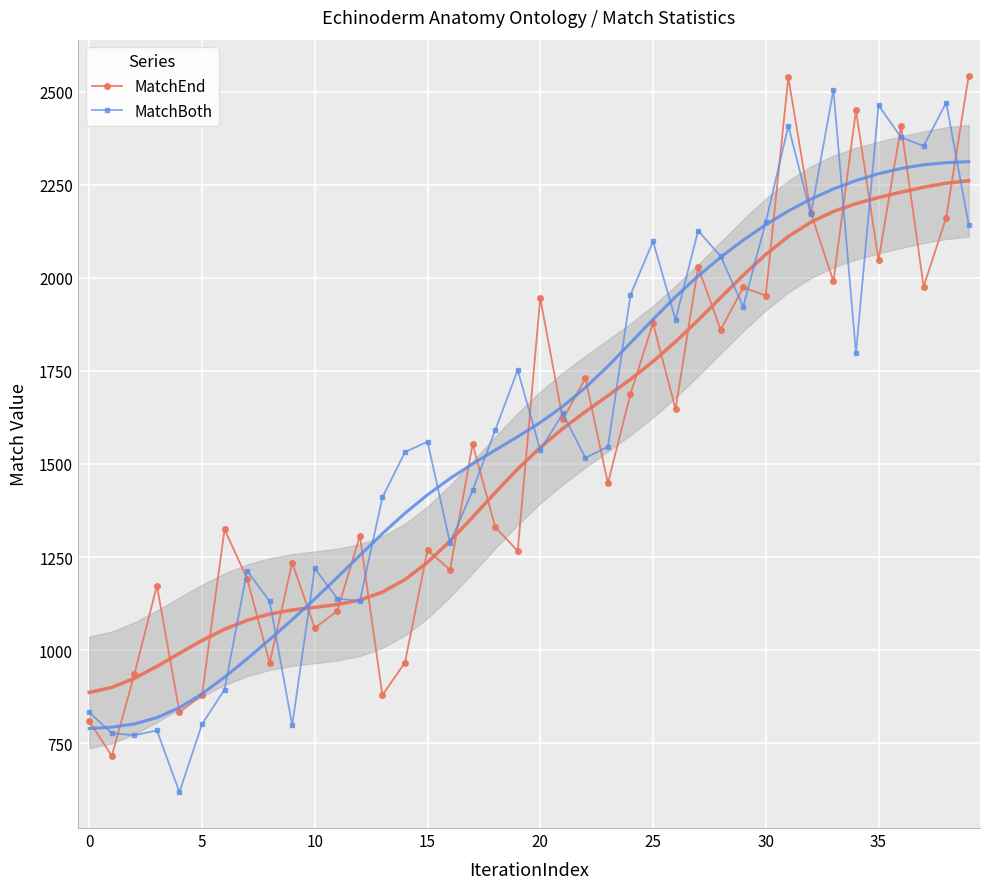

Which series has the largest total across all categories?

MatchBoth